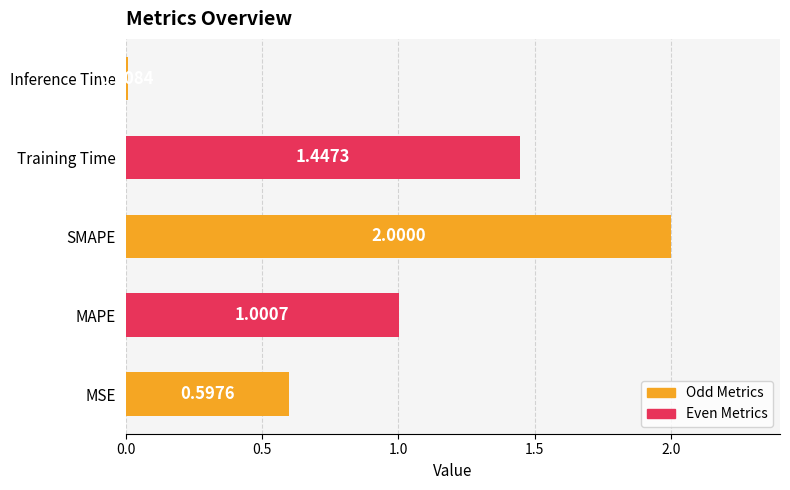

What is the difference between the maximum and minimum values?

2.0